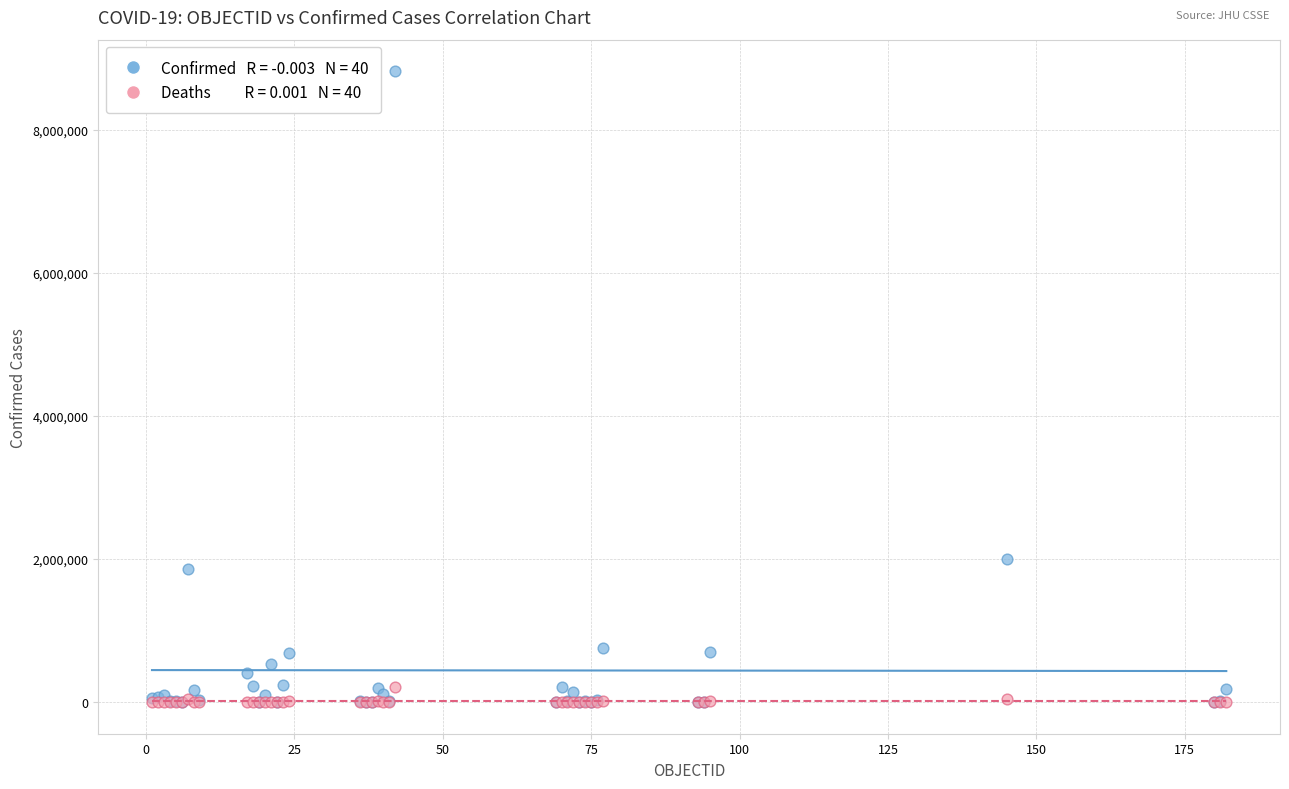

Across all series, what Y value is closest to 4408127?

2002969